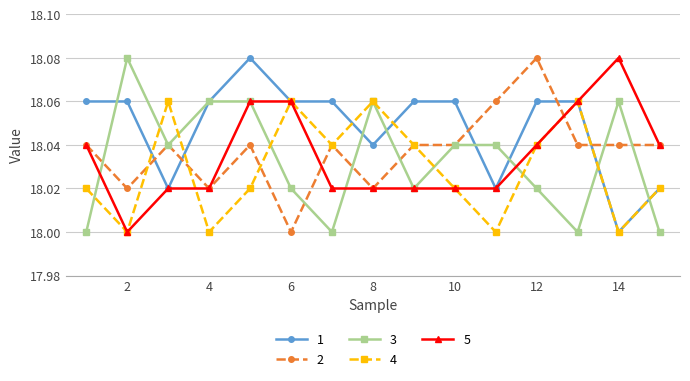

What is the difference between the maximum and minimum values in the 5 series?

0.1